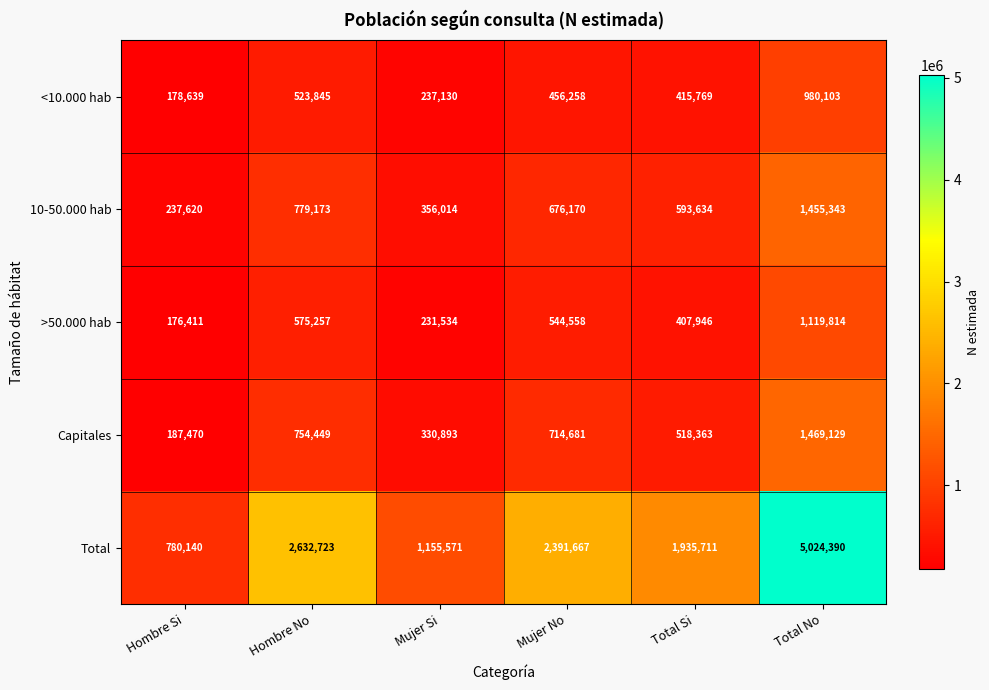

What is the spread (max minus min) of values at Mujer Si?

924037